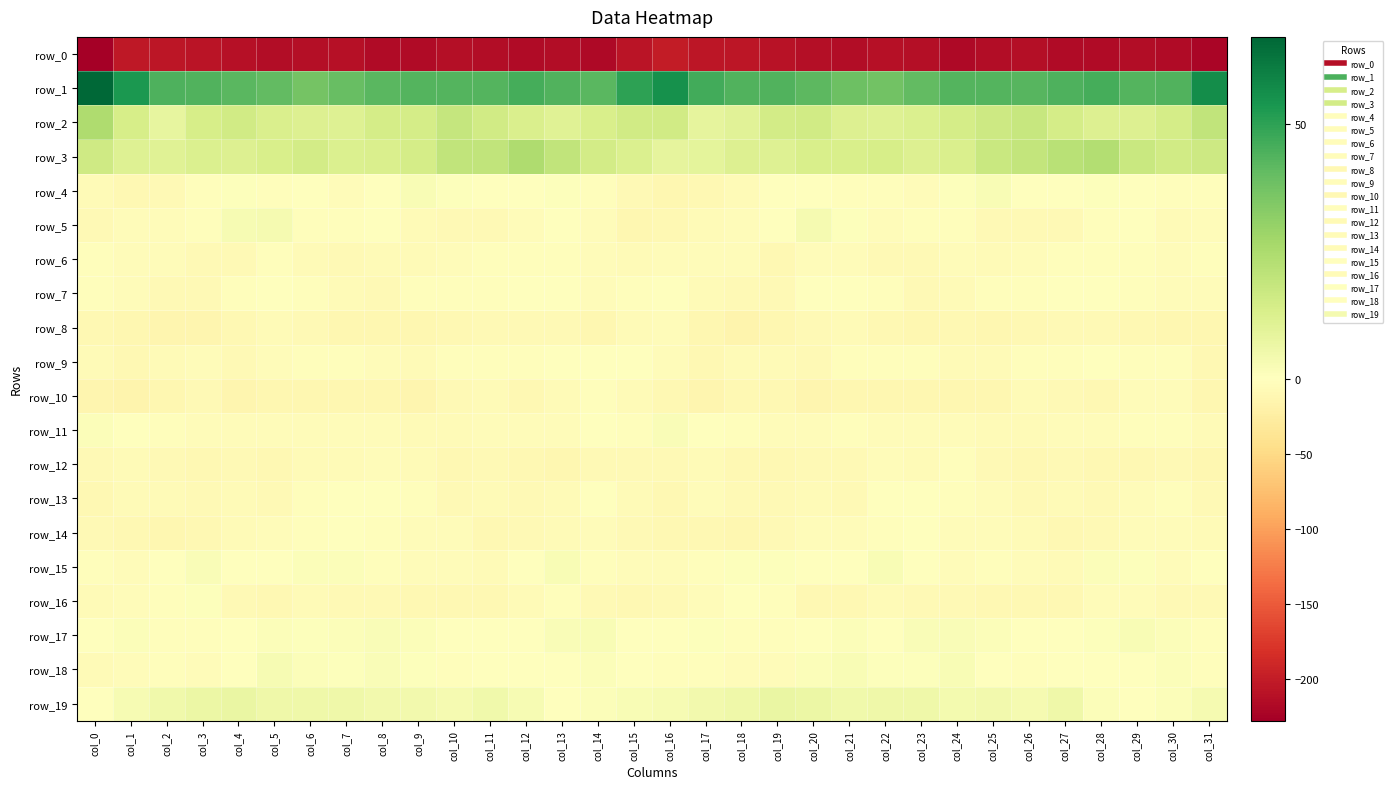

Is it true that row_4 equals -0.8 at col_11?

True